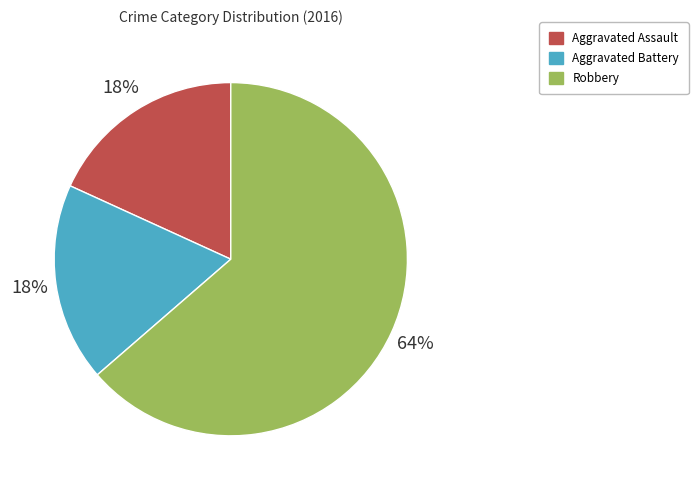

What is the ratio of the value at Aggravated Battery to the value at Robbery?

0.3